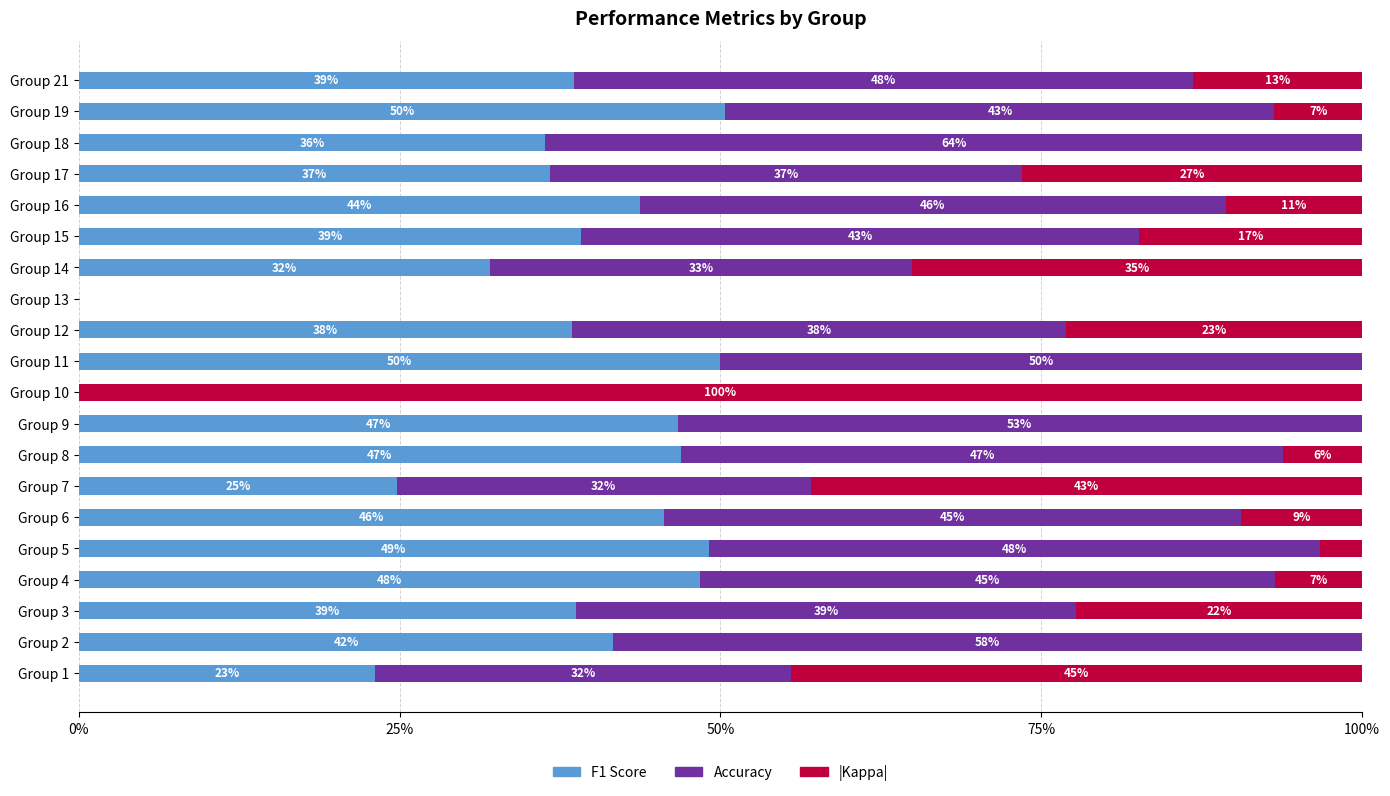

How many data points does each series have?

20